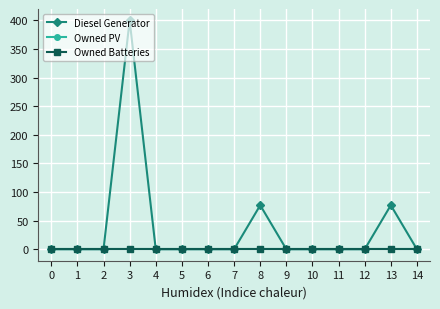

Is this an area chart (filled region under the line)?

No